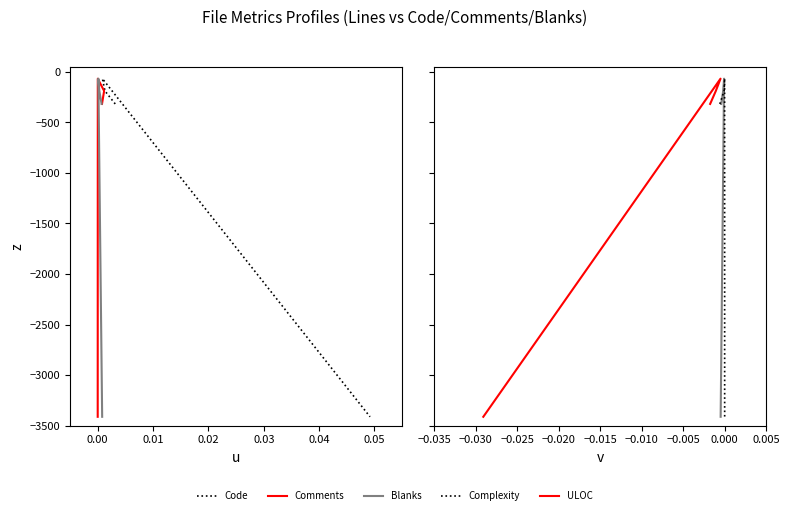

What are all the series names shown in the legend?

Code, Comments, Blanks, Complexity, ULOC